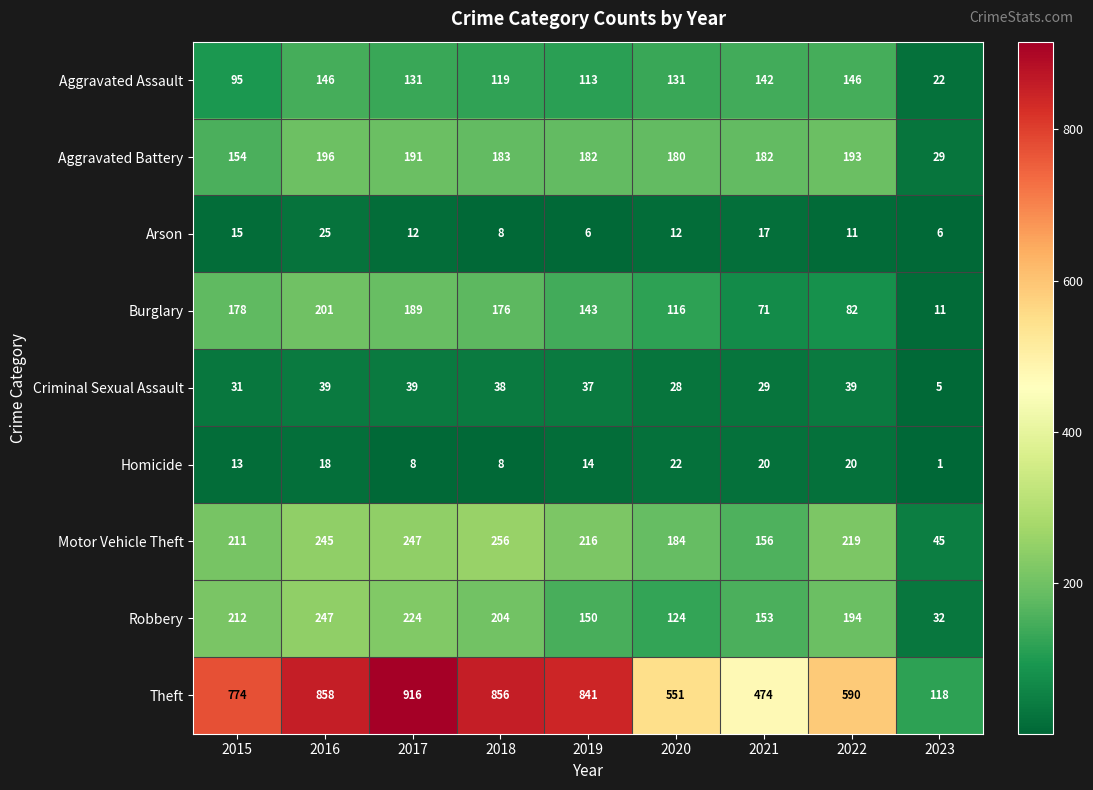

What is the difference between the Burglary values at 2016 and 2017?

12